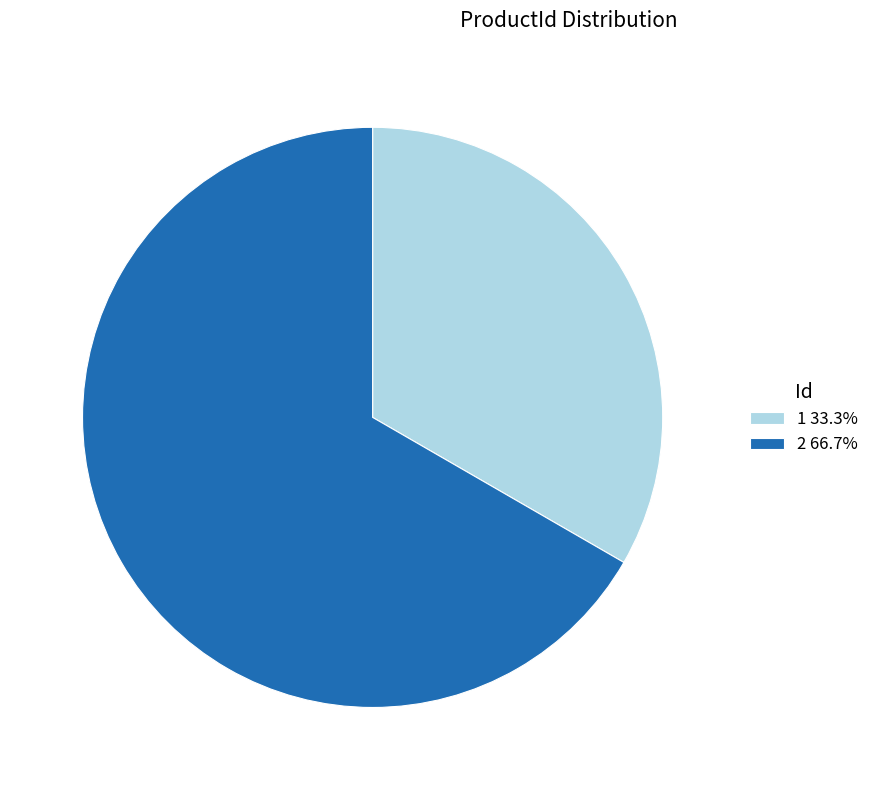

The 2 slice represents 67% of the pie. True or false?

True